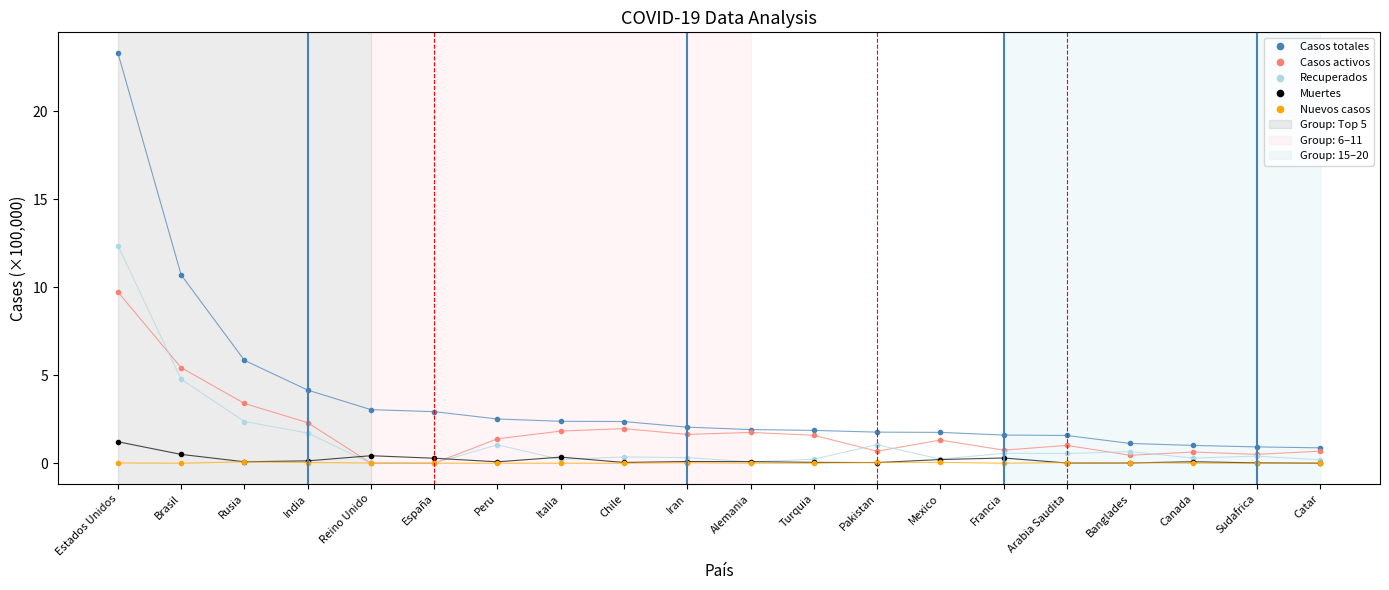

What is the maximum value shown in the chart?

23.3